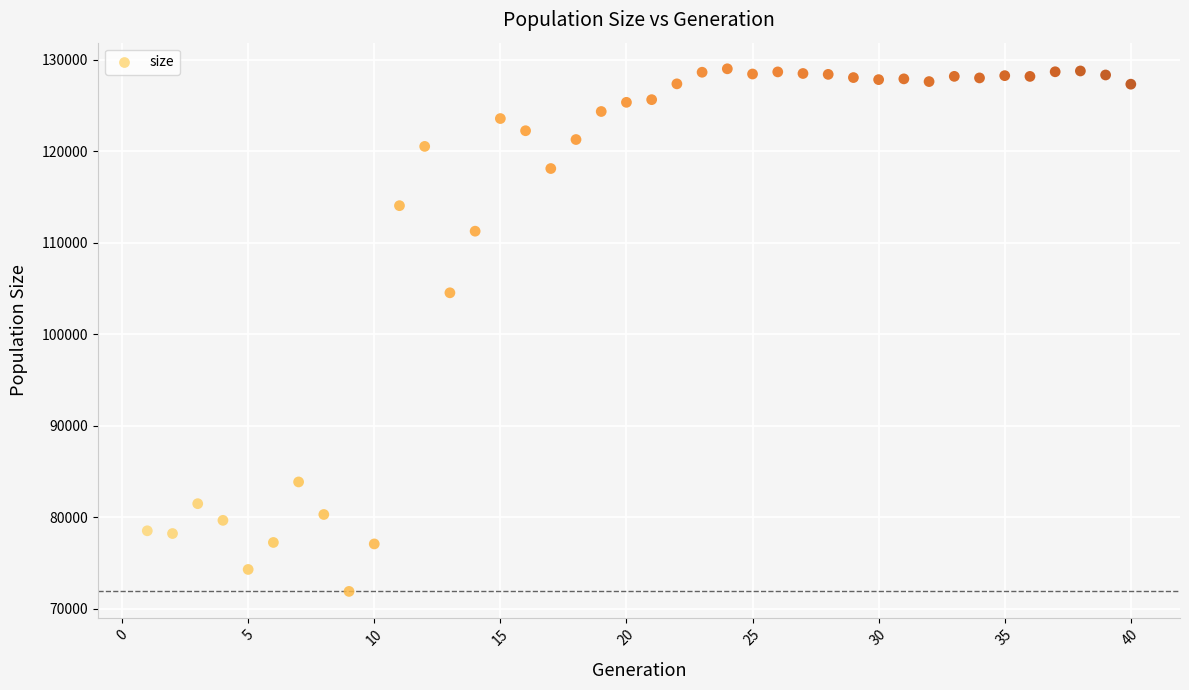

What Y value in the scatter plot is closest to 100456?

104537